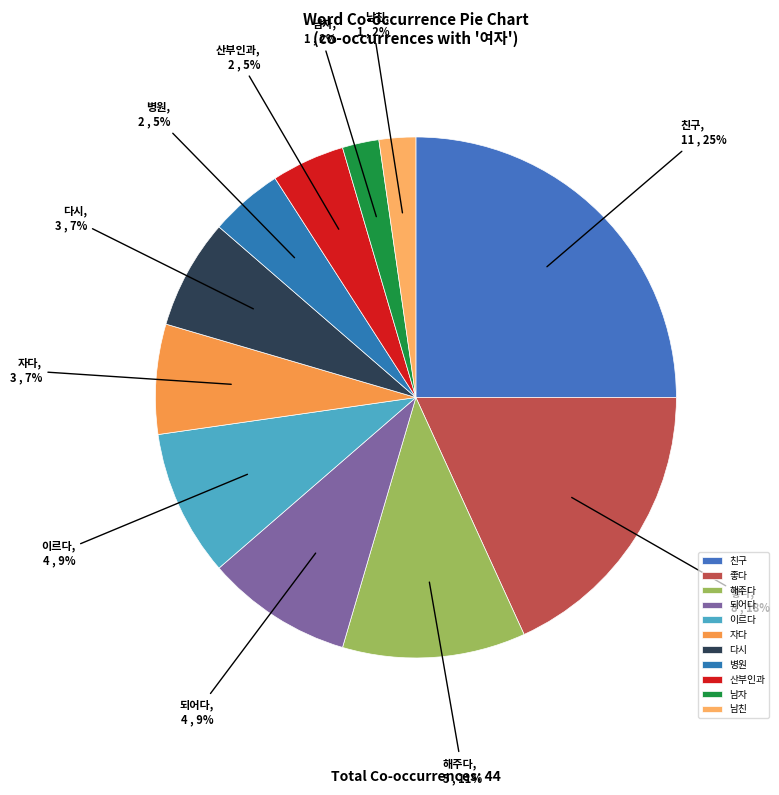

Count the number of slices in the pie.

11